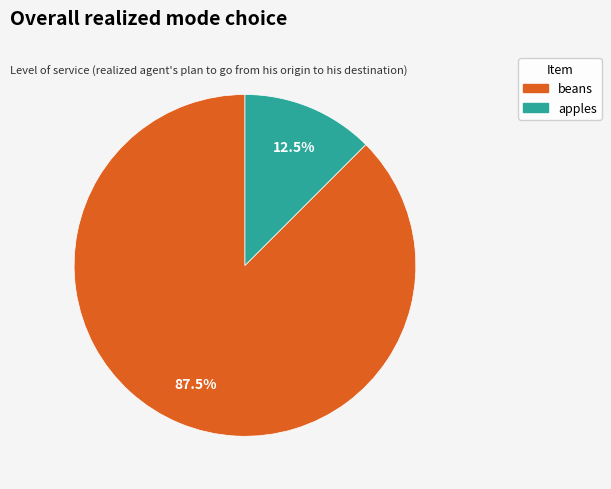

What is the total percentage of apples and beans?

100.0%